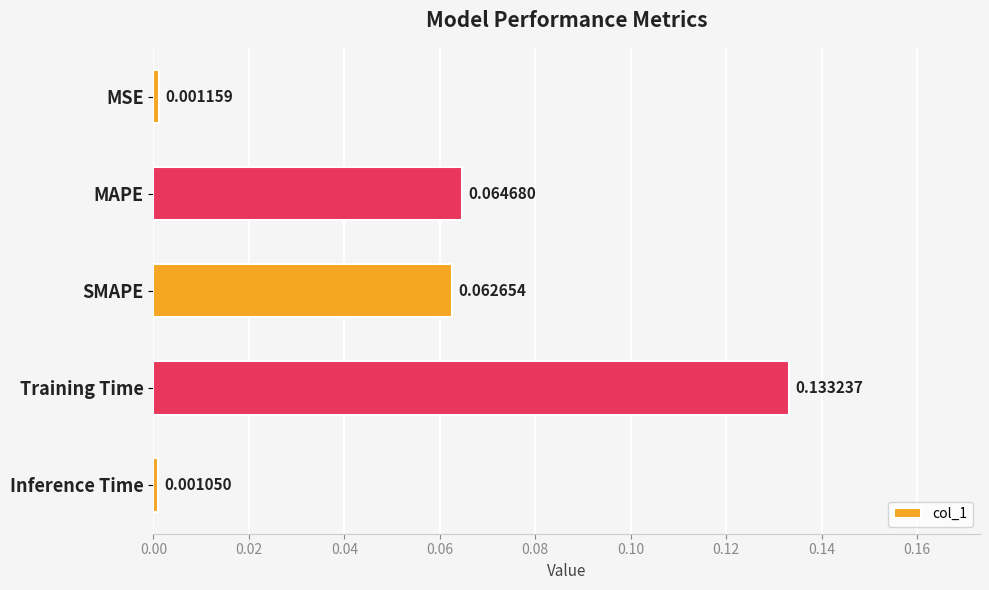

Are the bars grouped side by side (vs. stacked)?

No